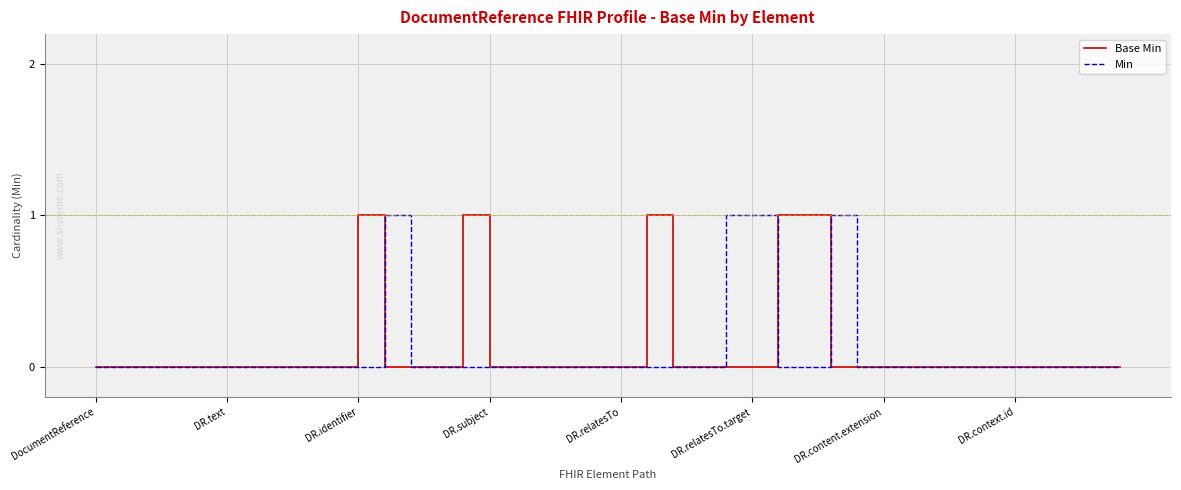

What are all the series names shown in the legend?

Base Min, Min